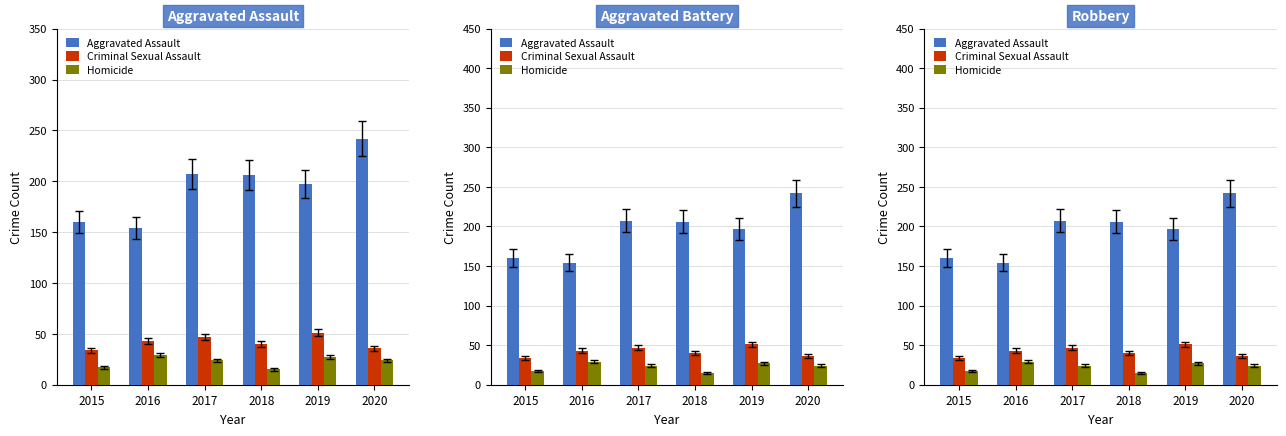

At which category is the sum across all series the highest?

2020